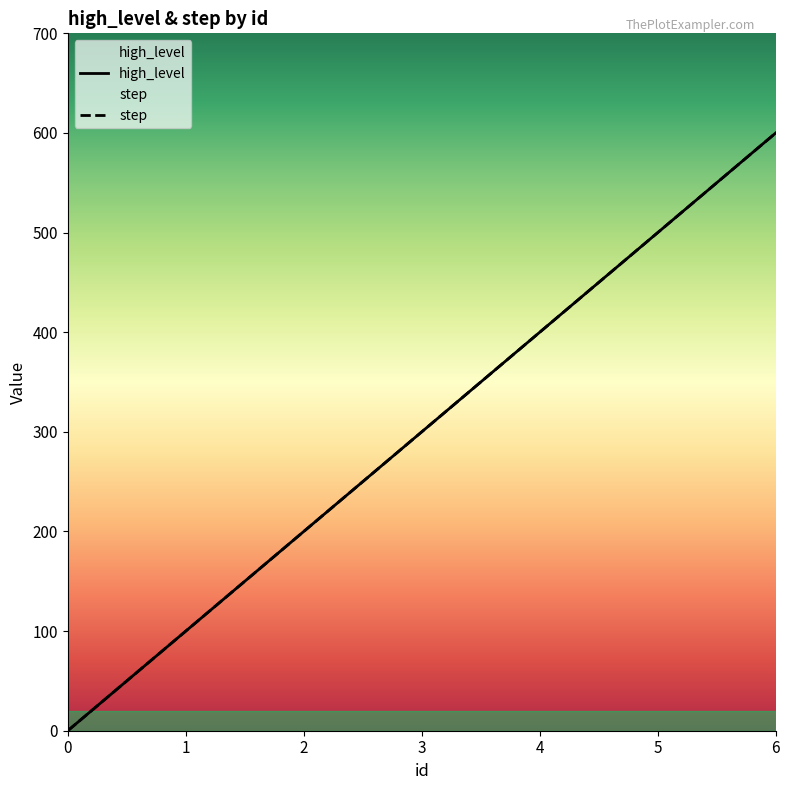

What is the approximate value of step at 3, to the nearest 10?

300